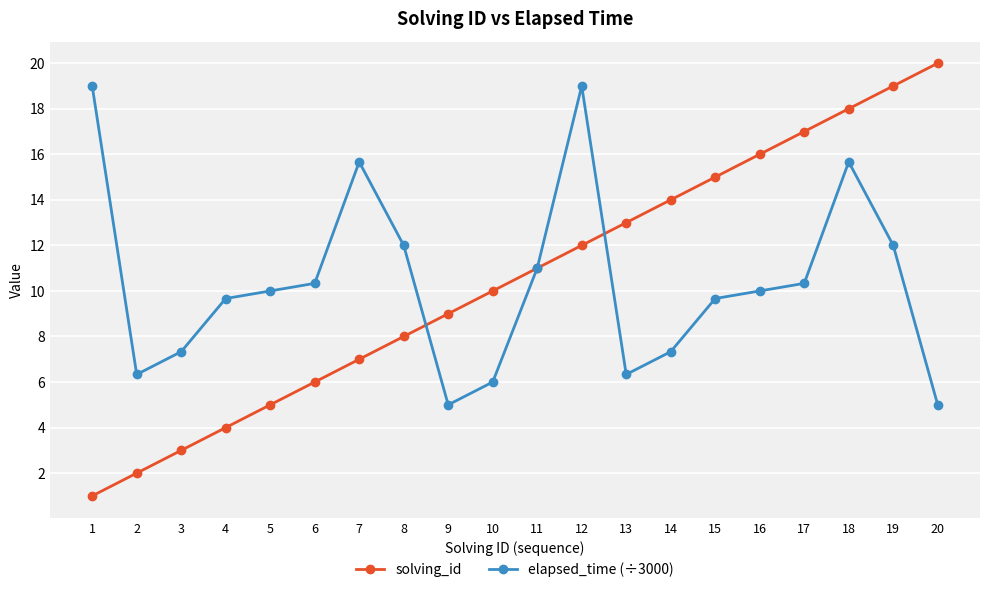

The elapsed_time (÷3000) series shows 12.0 at 19. True or false?

True